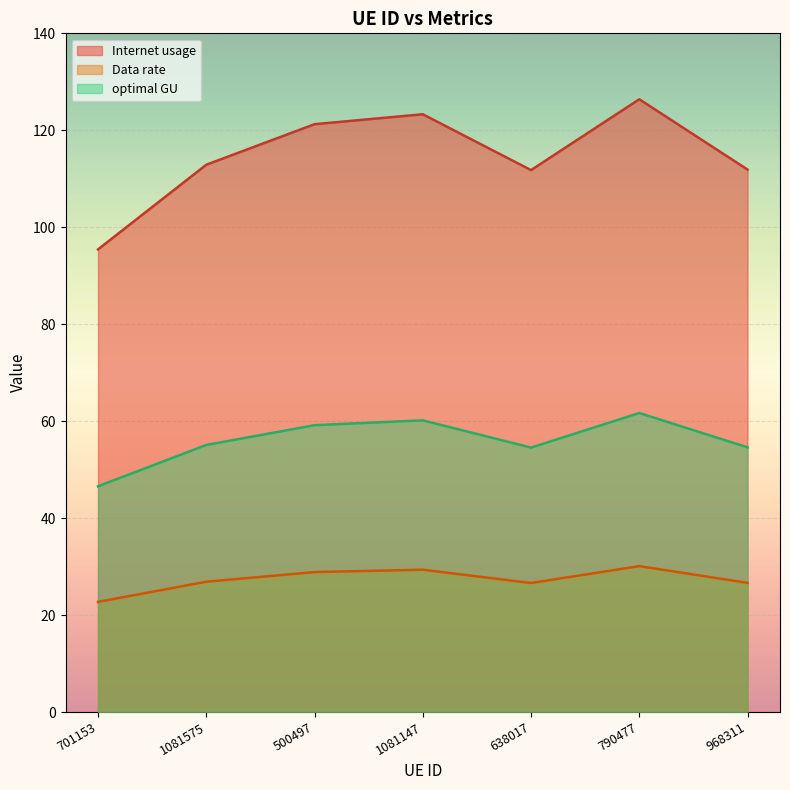

Between 701153 and 790477, which series saw the biggest shift?

Internet usage